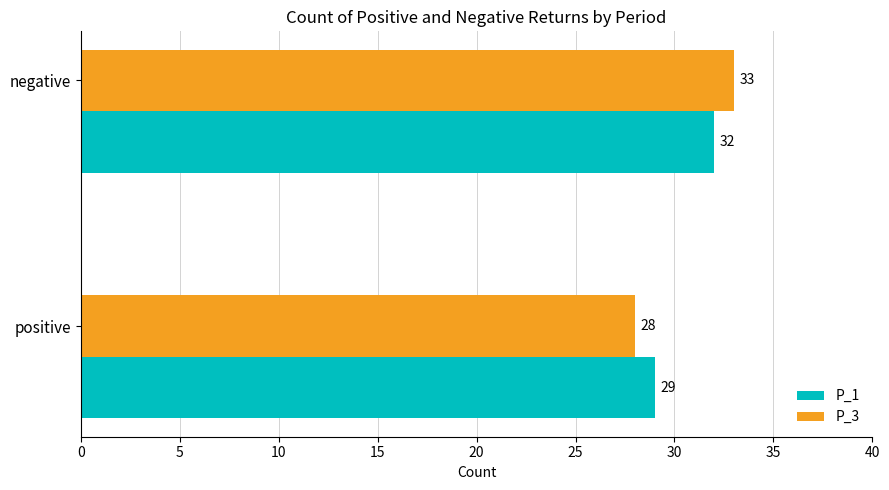

The value of P_1 at positive is 29. True or false?

True